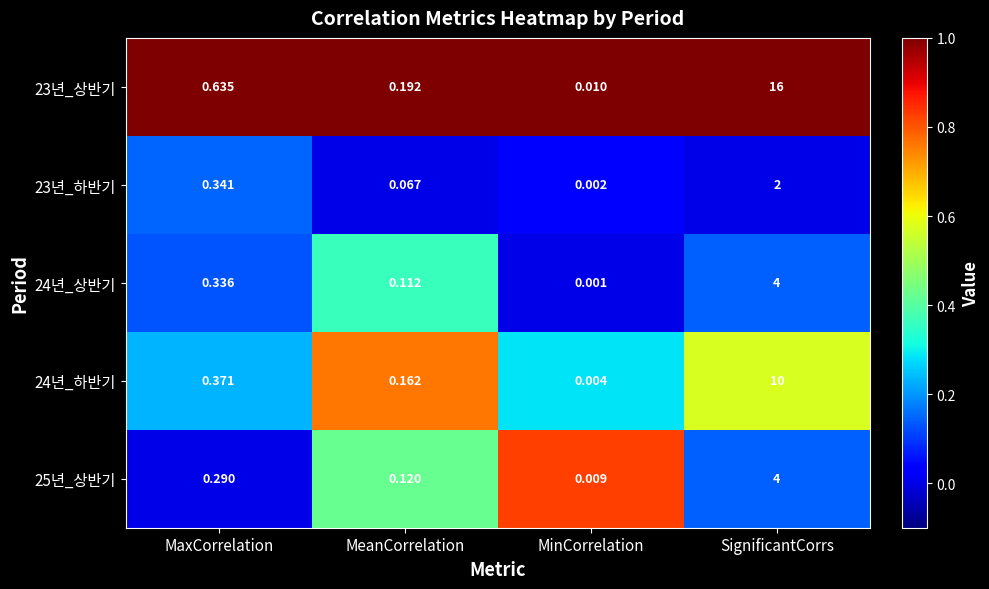

Where is 25년_상반기 nearest to the value 2?

MaxCorrelation